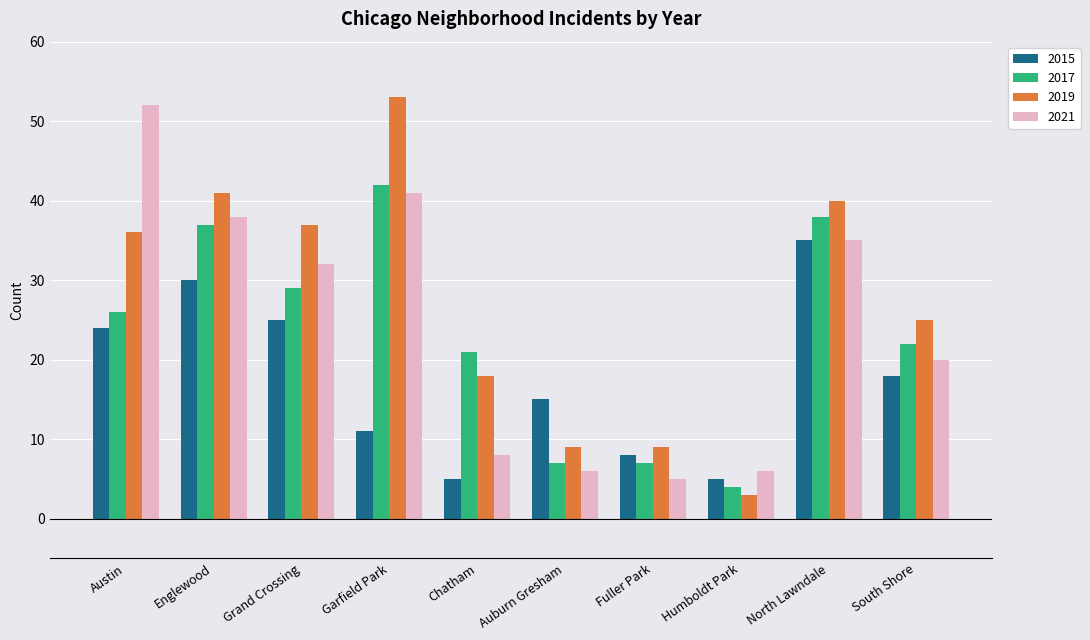

Which series has the largest total across all categories?

2019